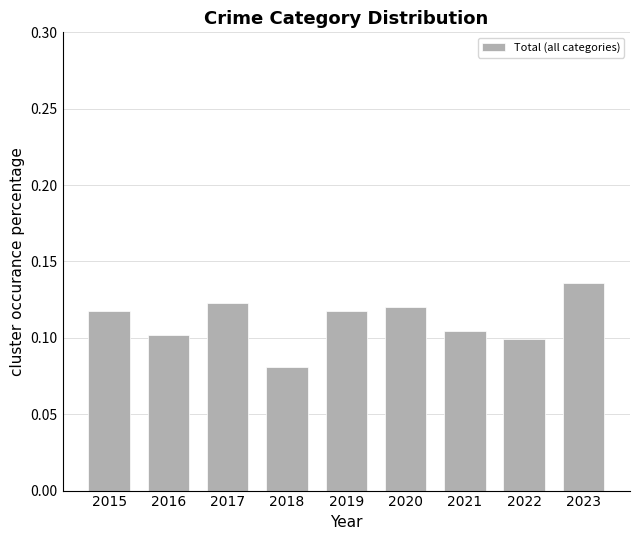

Which category has the highest value across all series?

2023